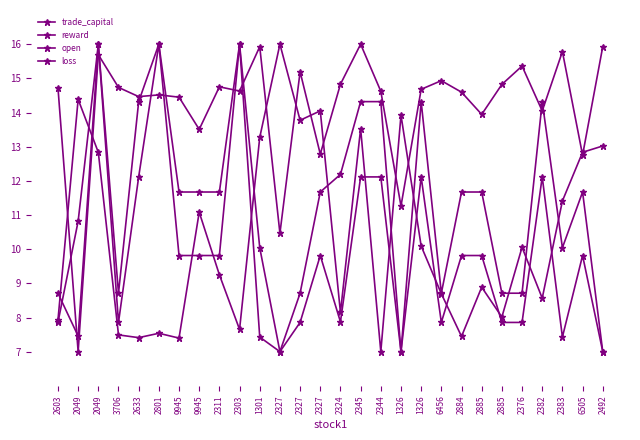

What is the average value of the loss series?

10.0